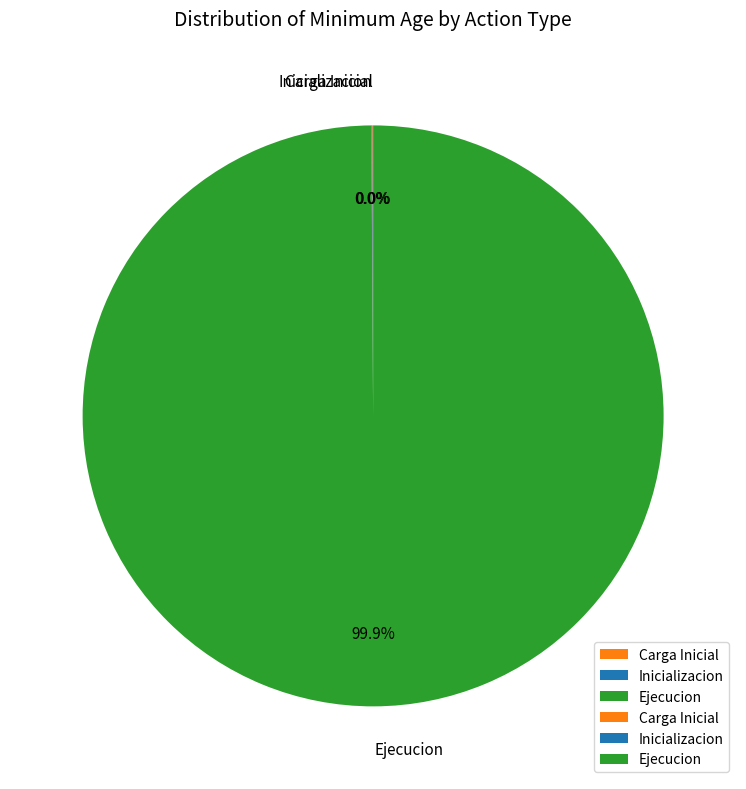

Is there any slice that represents more than half of the pie?

Yes